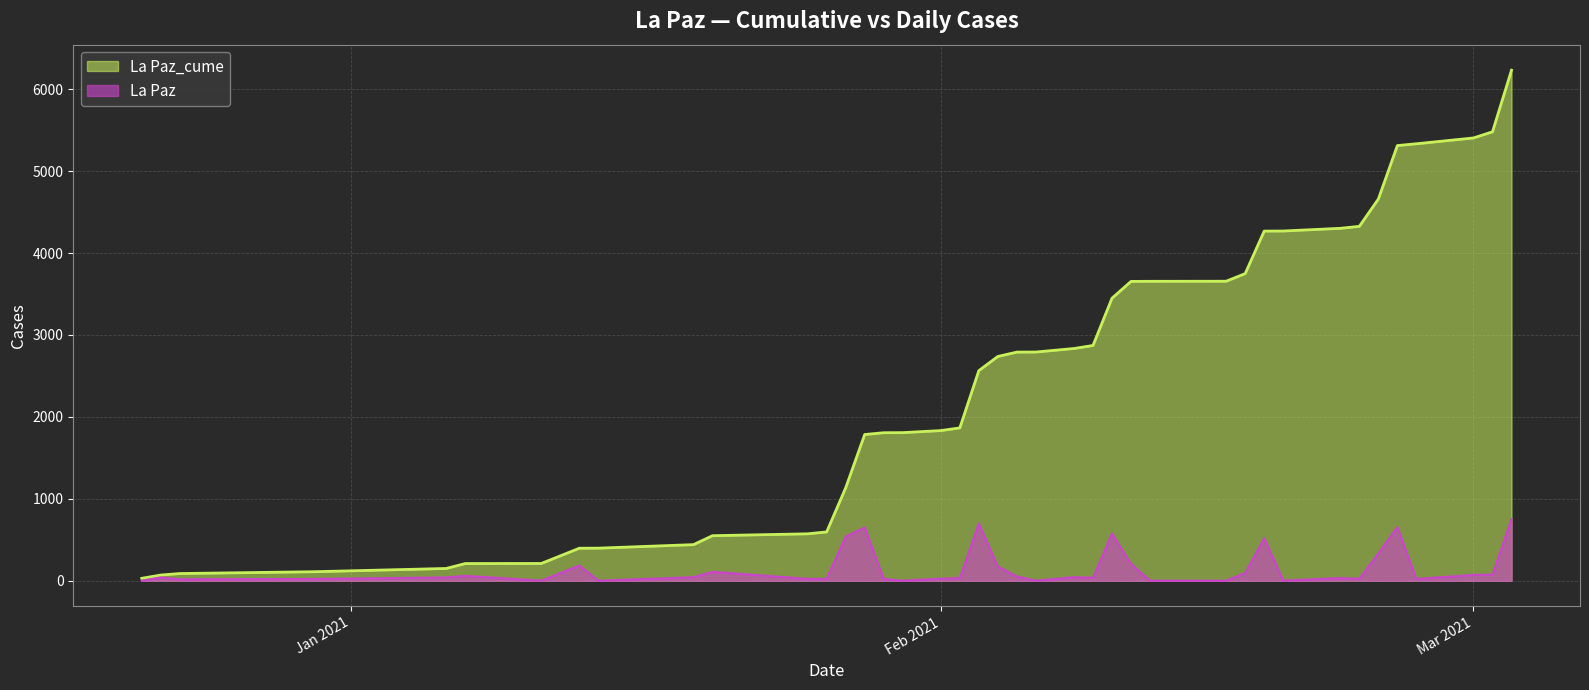

At which category is the sum across all series the highest?

2021-03-03